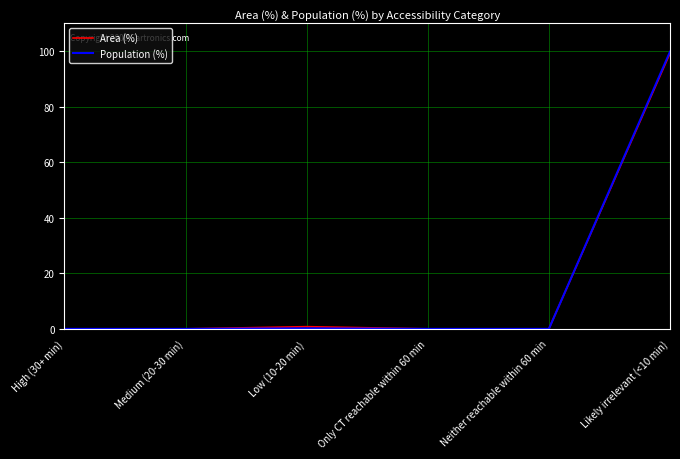

True or false: Population (%) has a value of 99.8 at Likely irrelevant (<10 min).

True